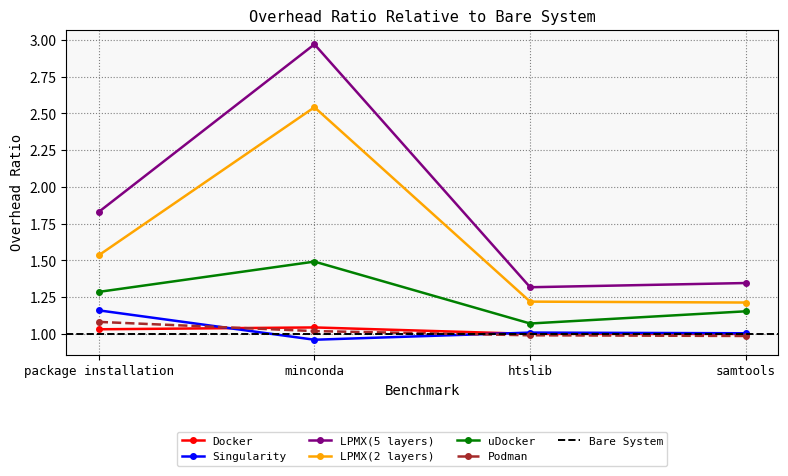

How many data points does each series have?

4